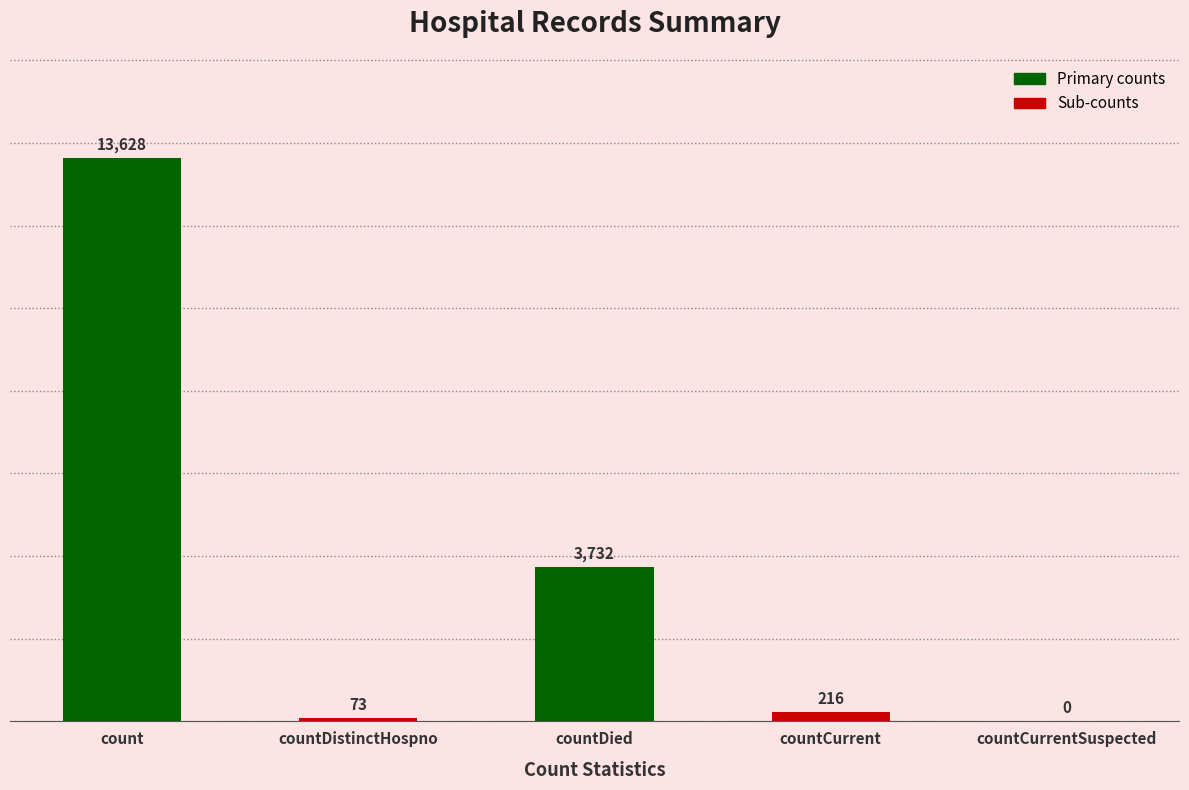

What value does the data have at countDistinctHospno, to the nearest 10?

70